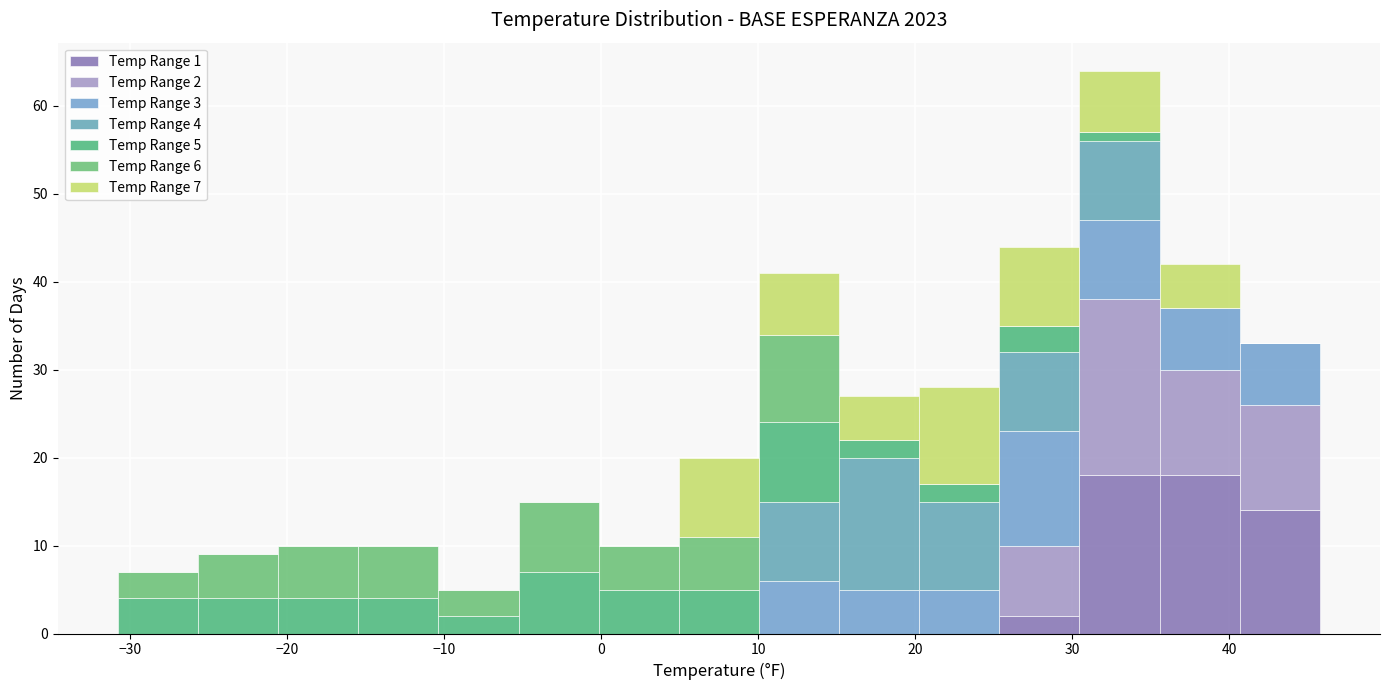

Which range on the x-axis has the tallest stacked bar (by total height)?

30 to 36